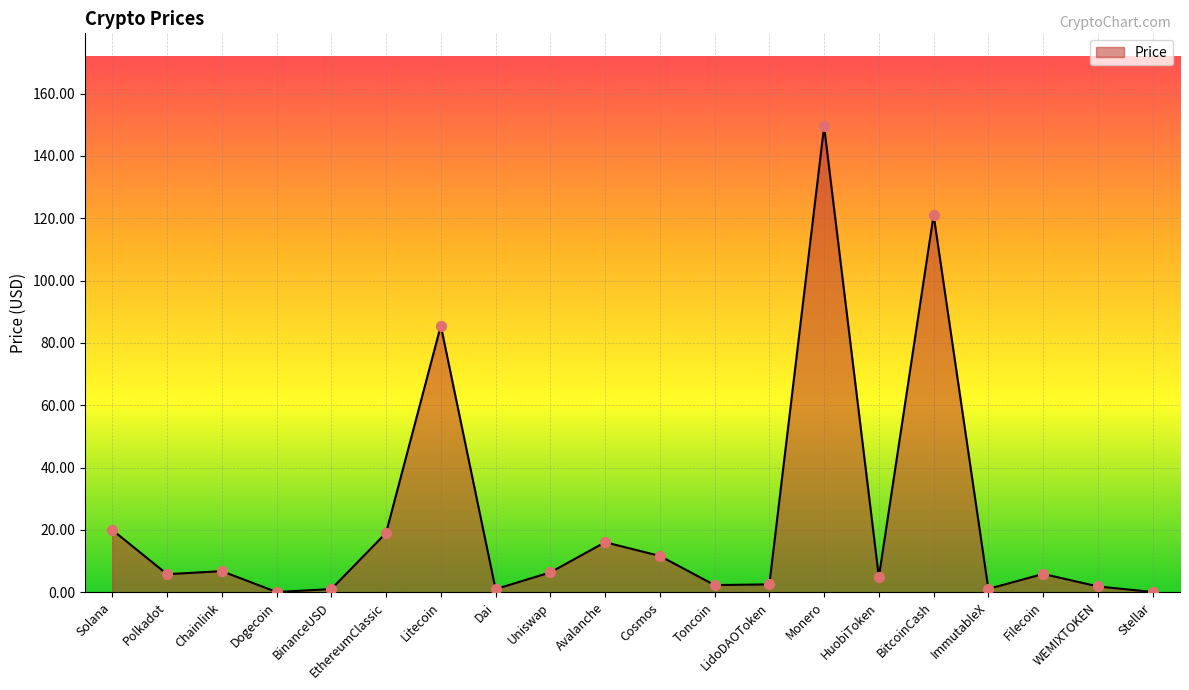

What is the change in value from Polkadot to Filecoin?

+0.1